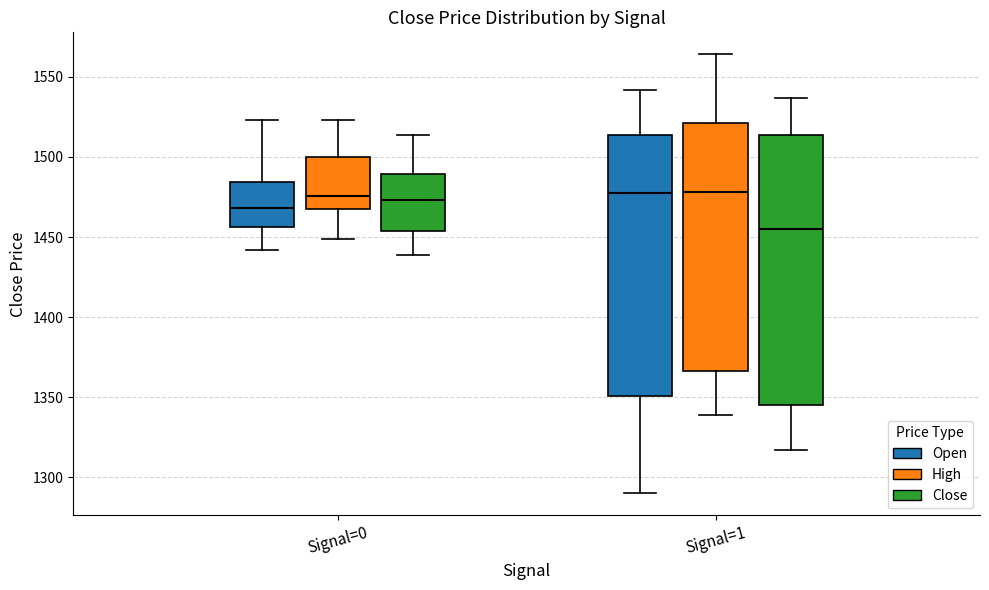

Which box's median line is the lowest?

Signal=1 (Close)